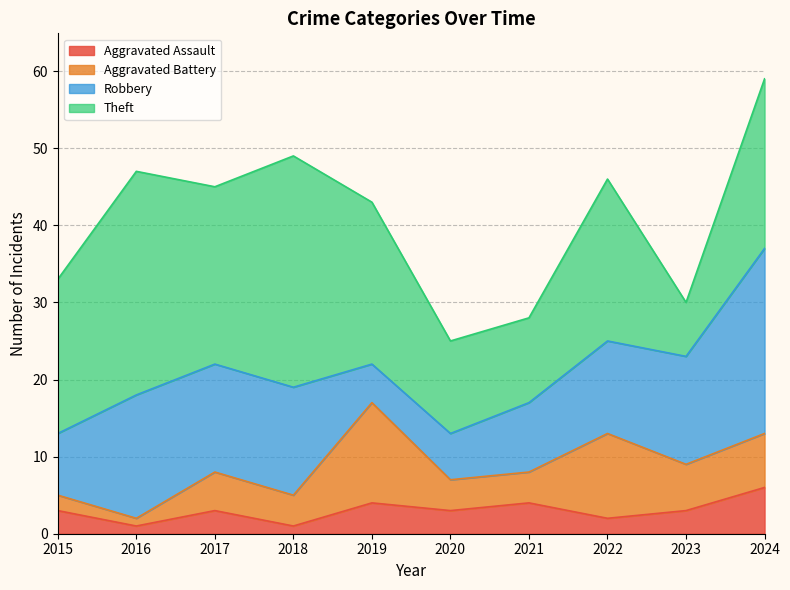

Reading right to left, what are all the values shown in this chart?

Aggravated Assault: 6	3	2	4	3	4	1	3	1	3
Aggravated Battery: 7	6	11	4	4	13	4	5	1	2
Robbery: 24	14	12	9	6	5	14	14	16	8
Theft: 22	7	21	11	12	21	30	23	29	20